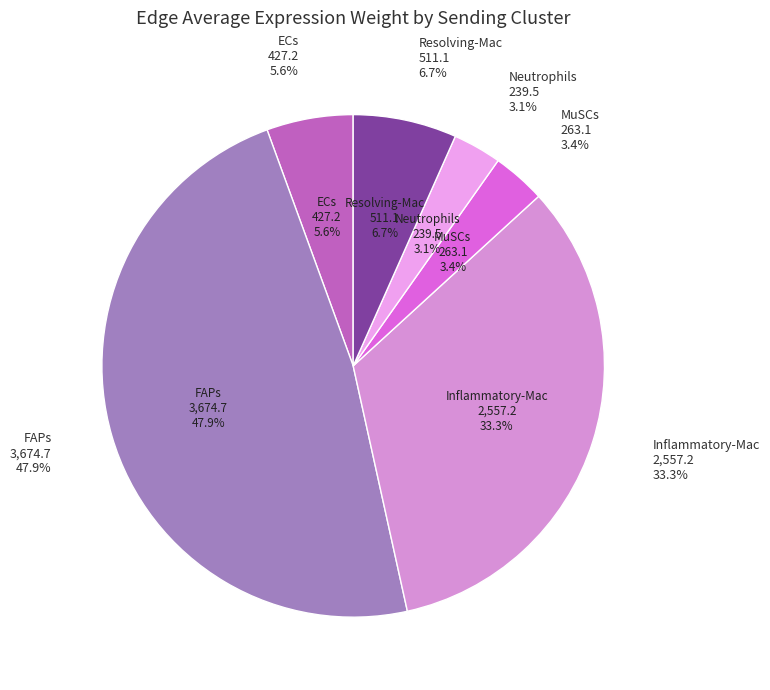

To the nearest percent, what portion does Inflammatory-Mac represent?

33%